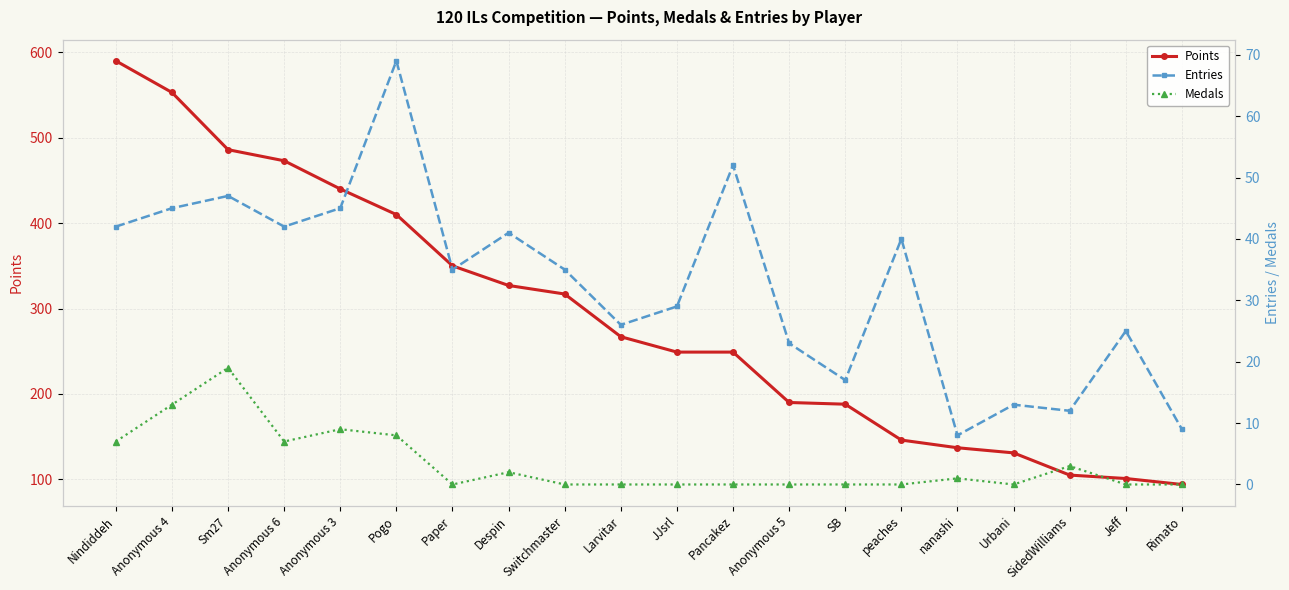

What position from the right is SB?

7